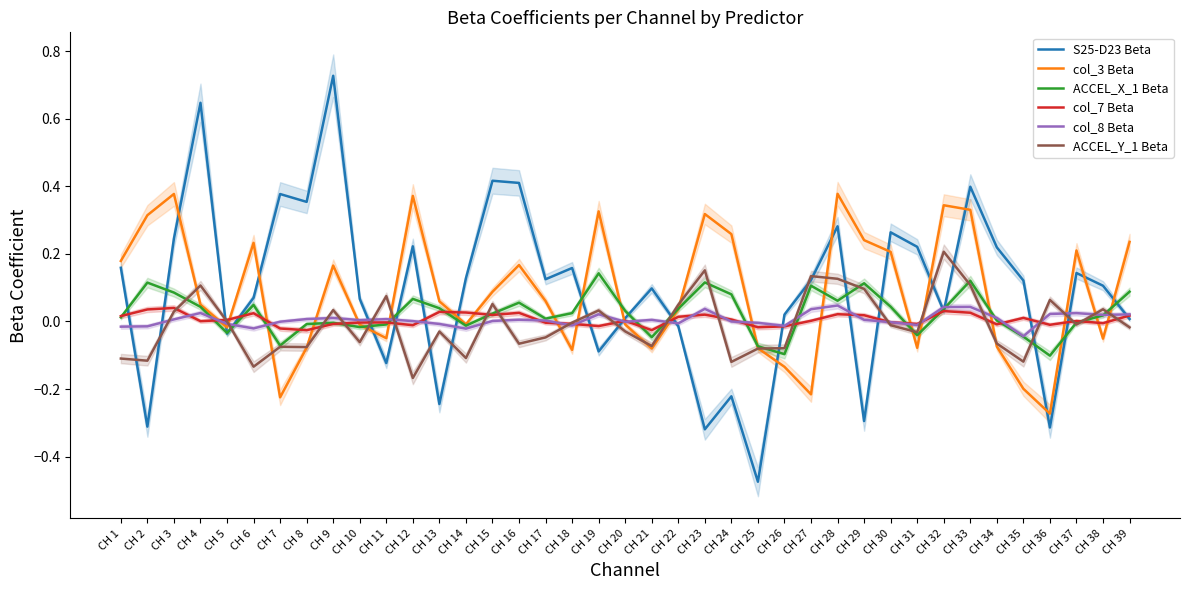

Between which two adjacent categories do ACCEL_X_1 Beta and col_7 Beta first intersect?

CH 1 and CH 2